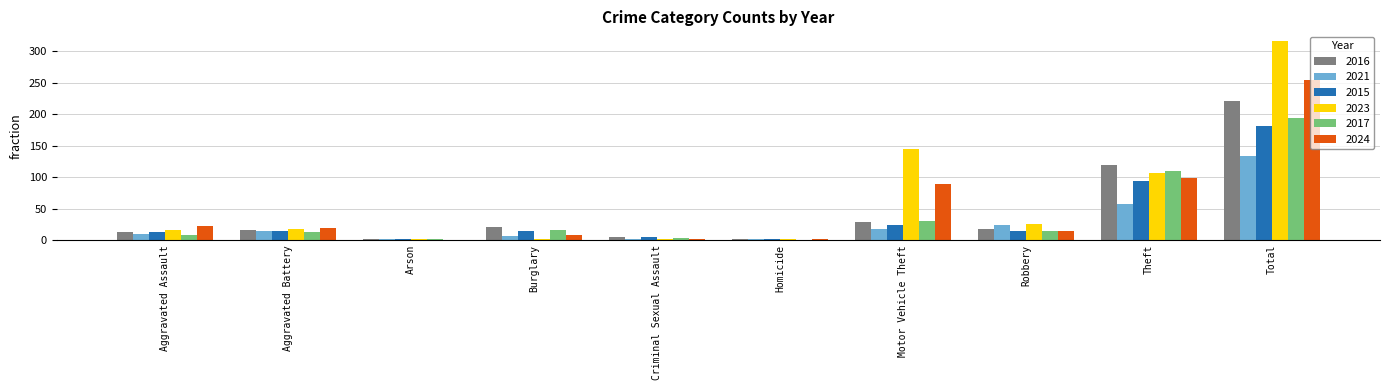

At which category is the sum across all series the highest?

Total